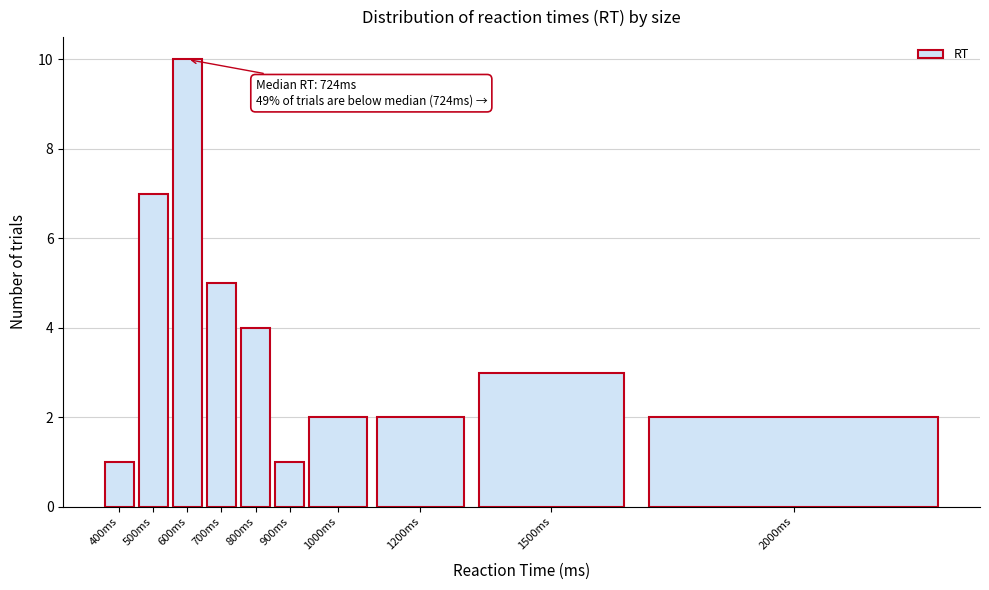

Reading left to right, what are all the values shown in this chart?

1	7	10	5	4	1	2	2	3	2